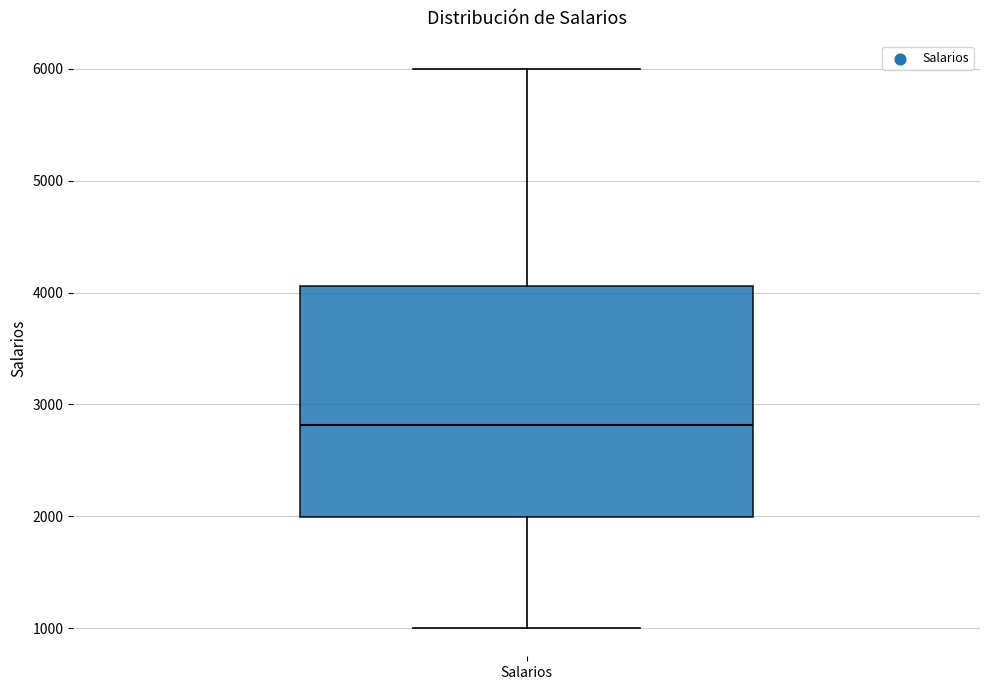

Where does the lower whisker of the box for Salarios end on the y-axis? The values are not printed on the chart, so give them approximately, as read against the axis.

1000